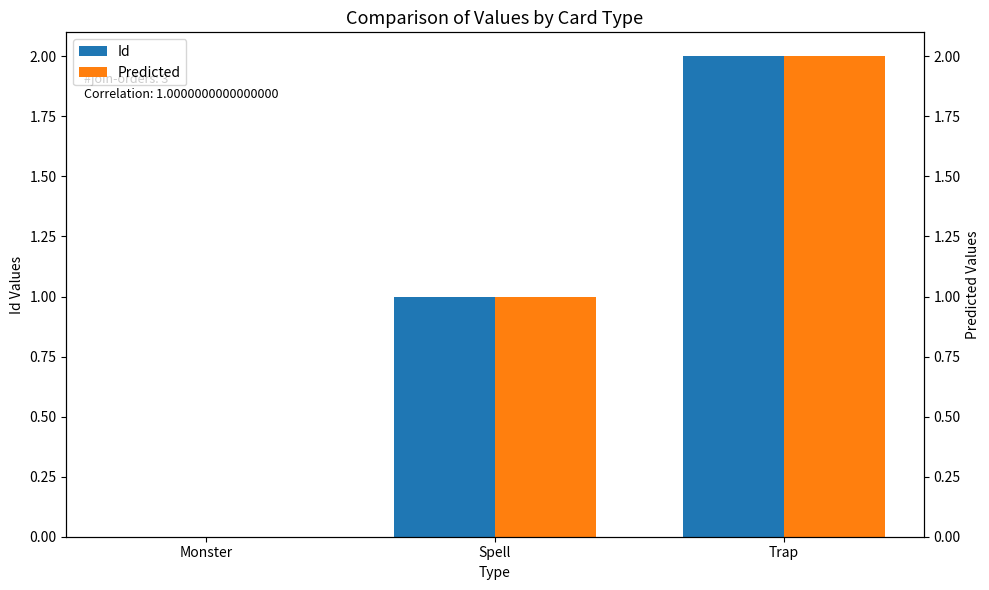

What is the label of the 1st bar from the left?

Monster